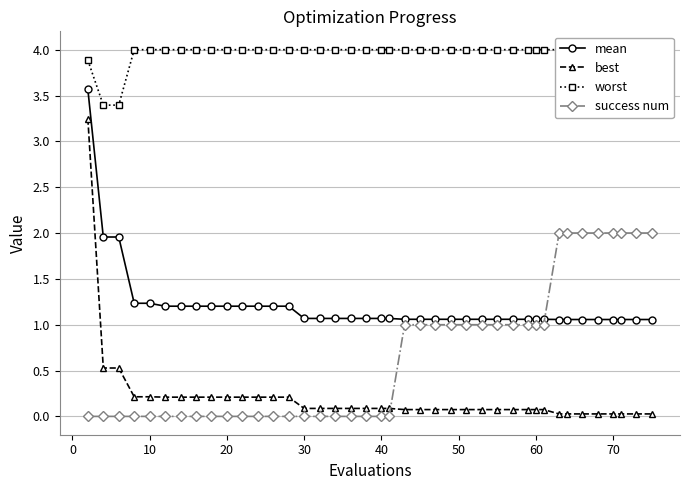

What is the maximum value for mean?

3.6